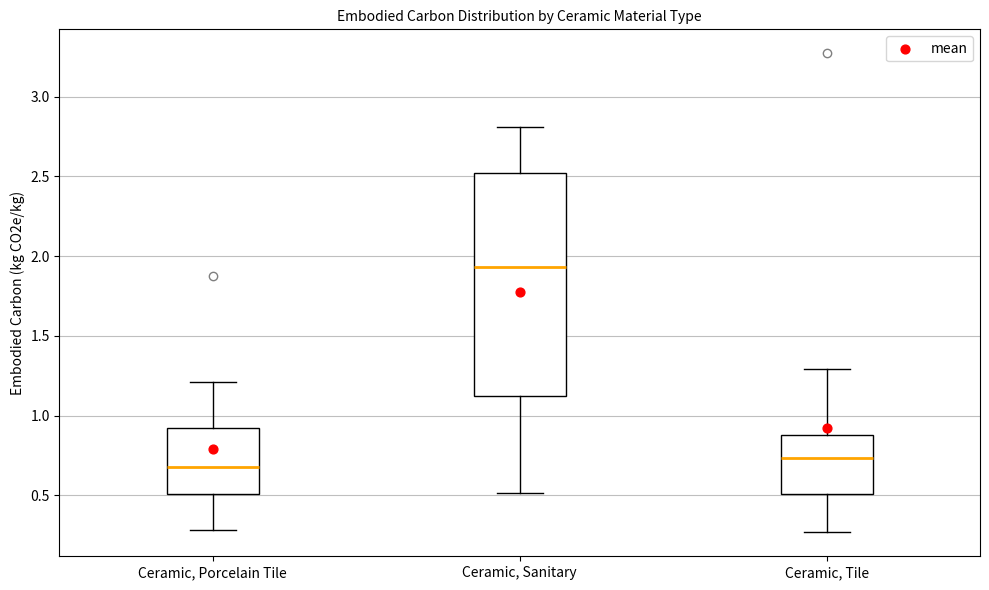

Which box's median line is the lowest?

Ceramic, Porcelain Tile